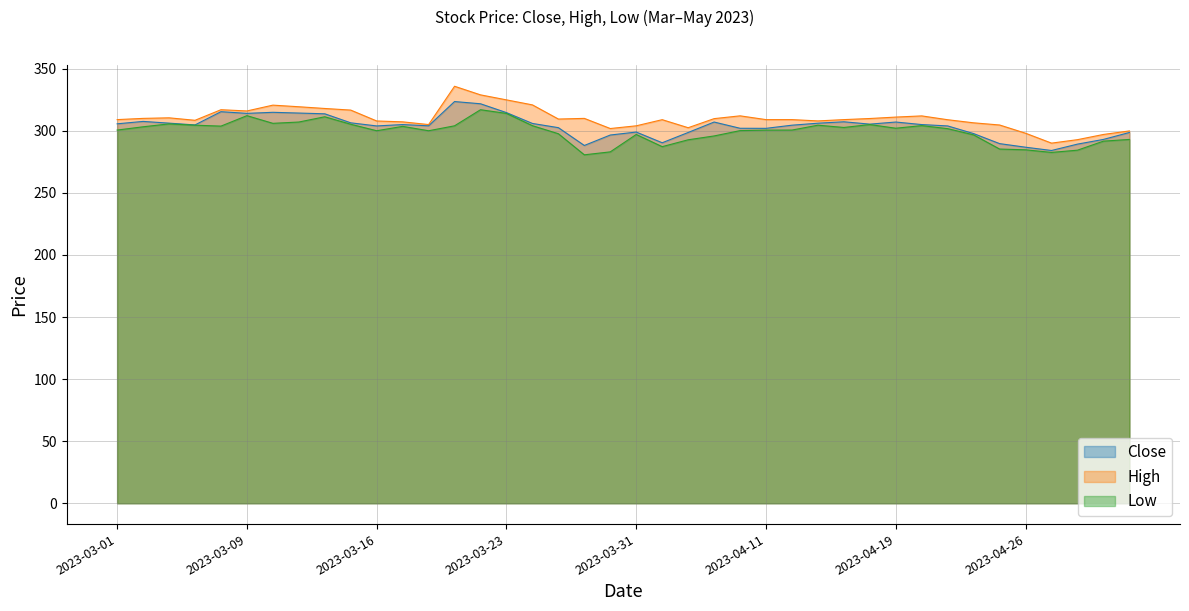

True or false: Close has more than 2 points higher than both neighbors.

True